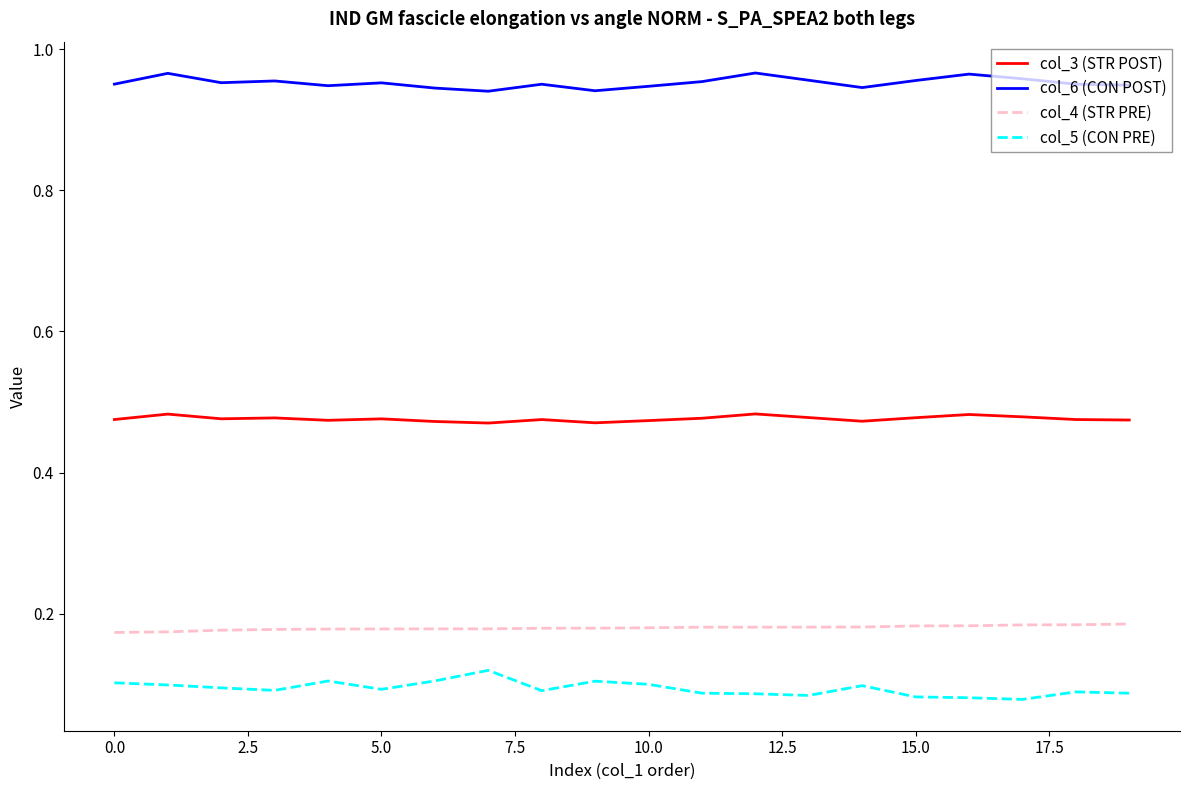

Which series has the widest spread of values?

col_5 (CON PRE)